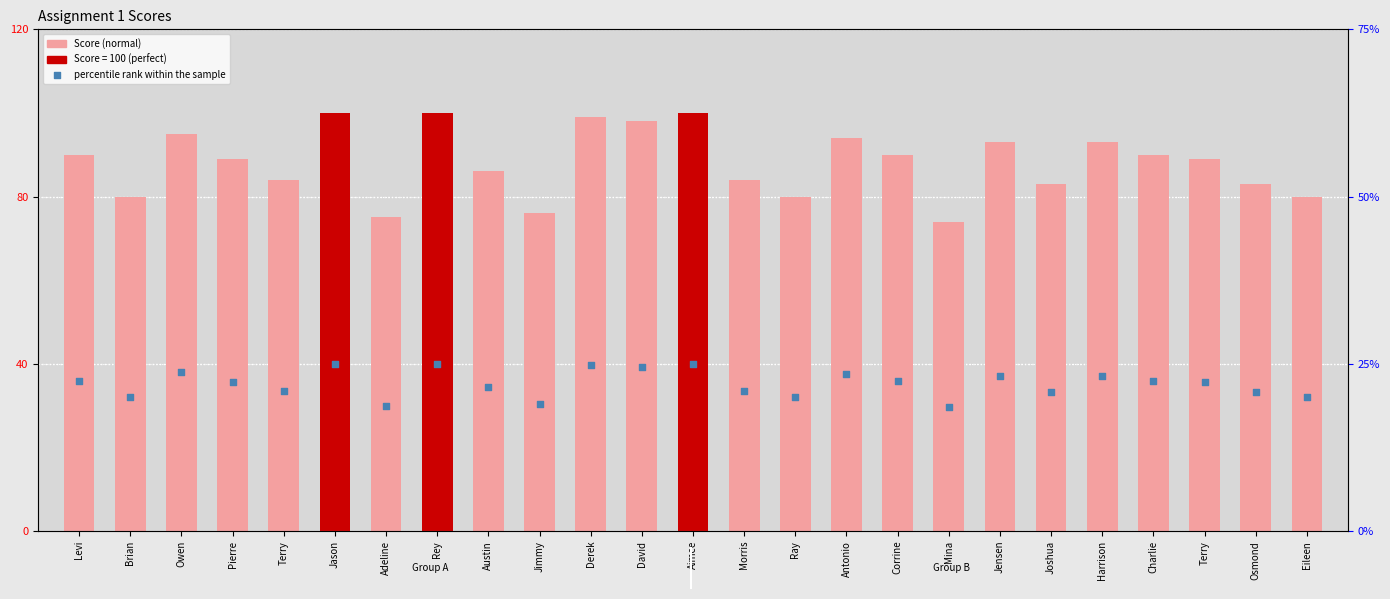

What is the change in value from Mina to Terry?

+15